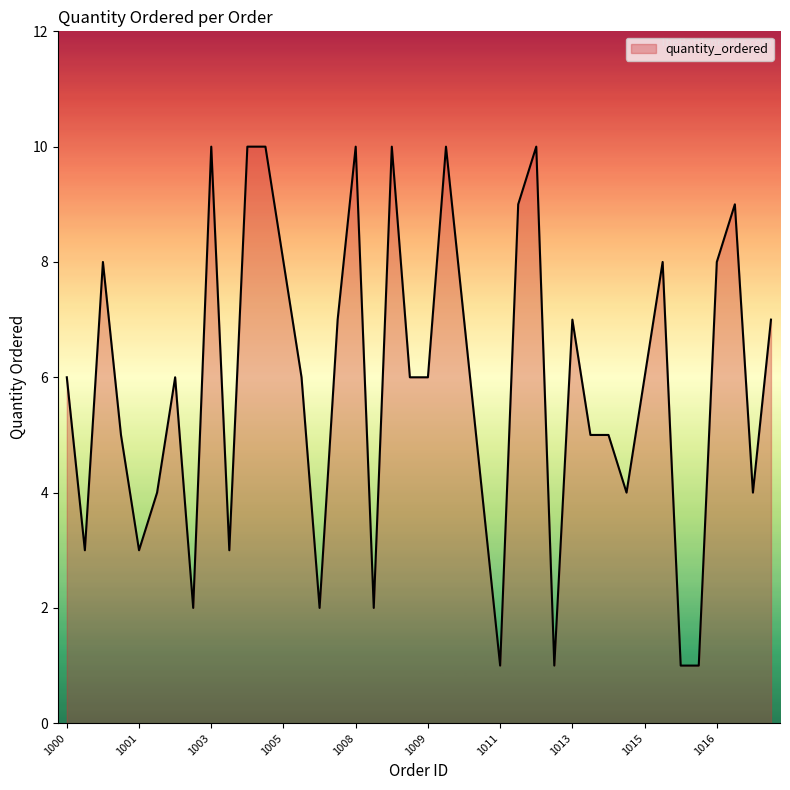

What is the difference between the maximum and minimum values?

9